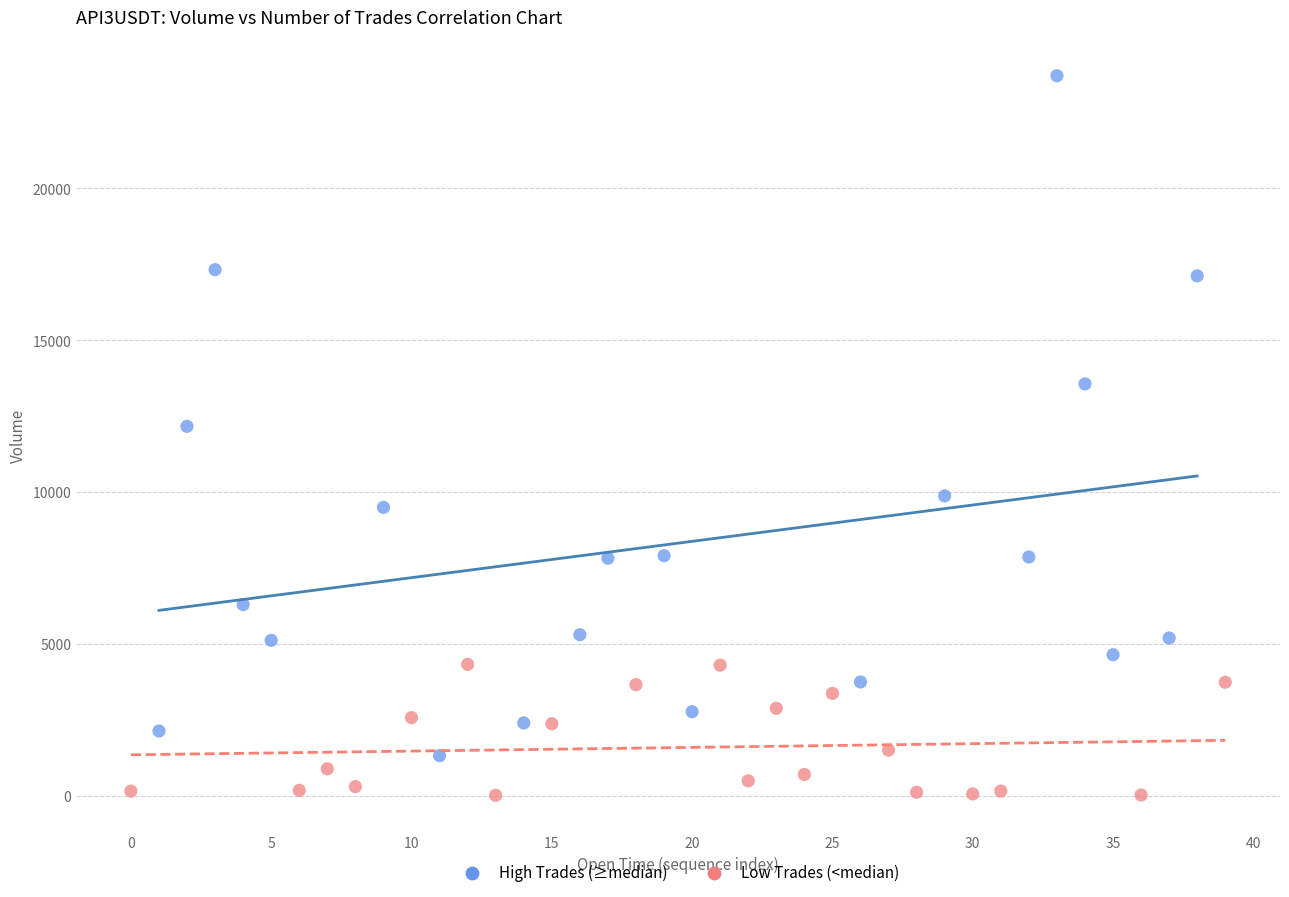

Which series has the widest spread of Y values?

High Trades (≥median)